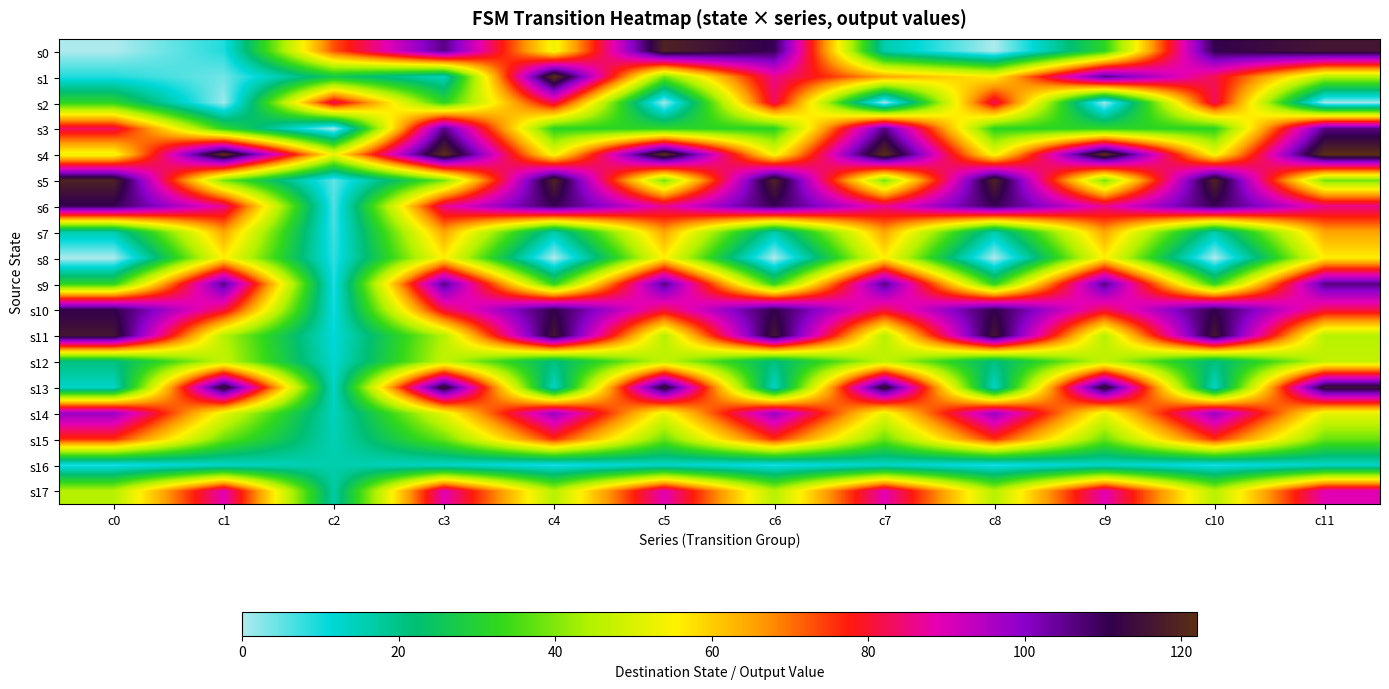

At c7, list the series in order from largest to smallest.

s4, s13, s3, s9, s17, s6, s10, s1, s7, s8, s14, s12, s11, s5, s15, s0, s16, s2